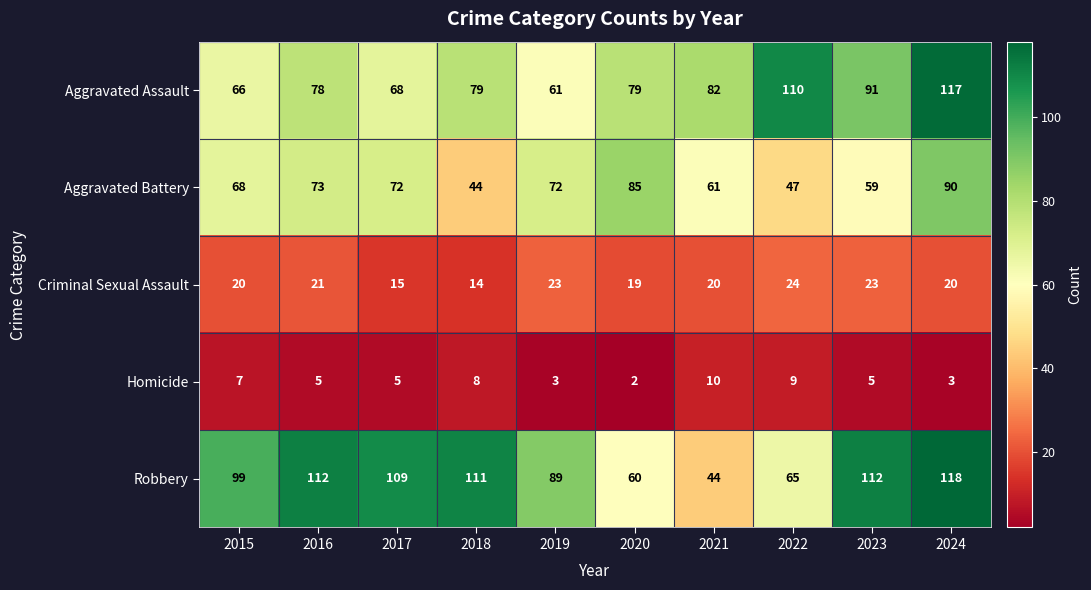

The Aggravated Assault series shows 122 at 2016. True or false?

False